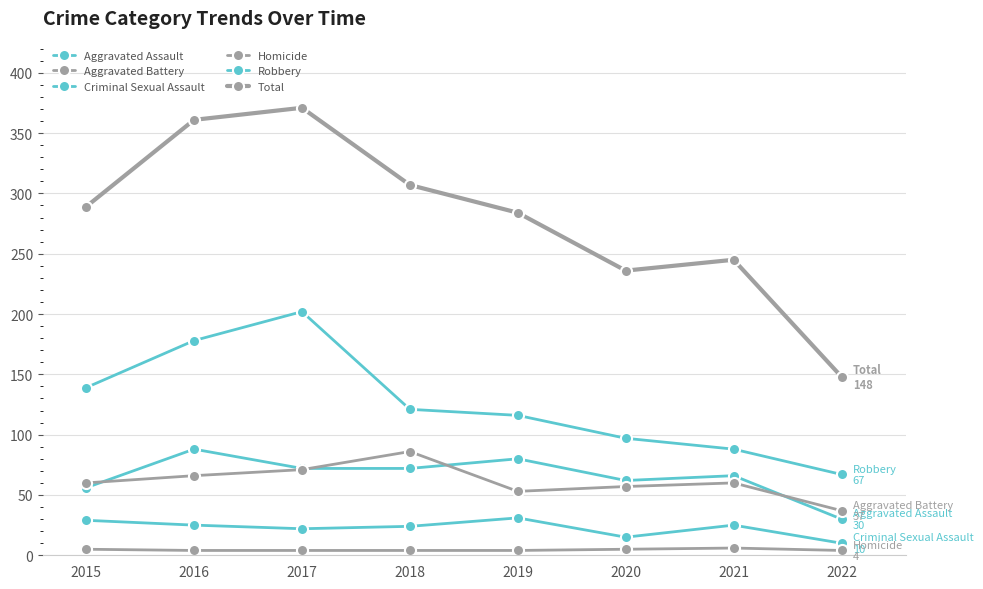

What is the difference between the second highest and second lowest values in the Robbery series?

90